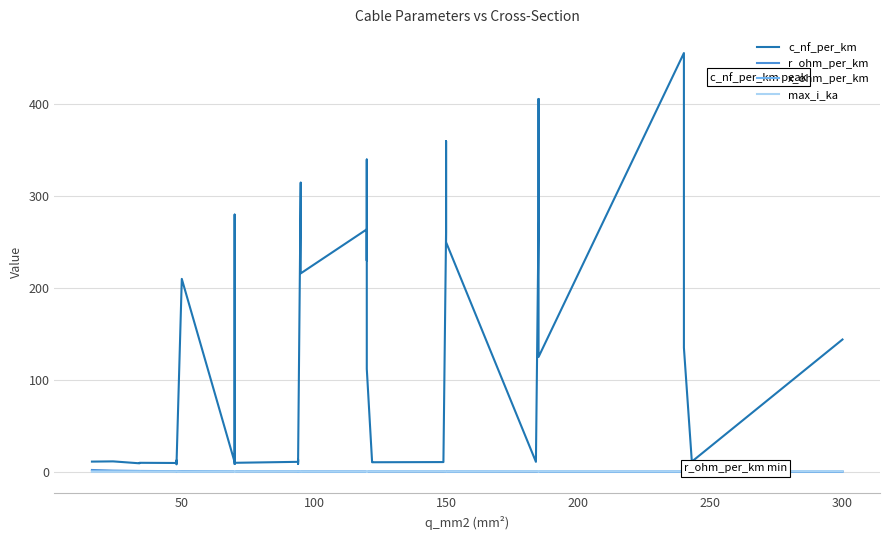

Where is the first local maximum for c_nf_per_km?

50